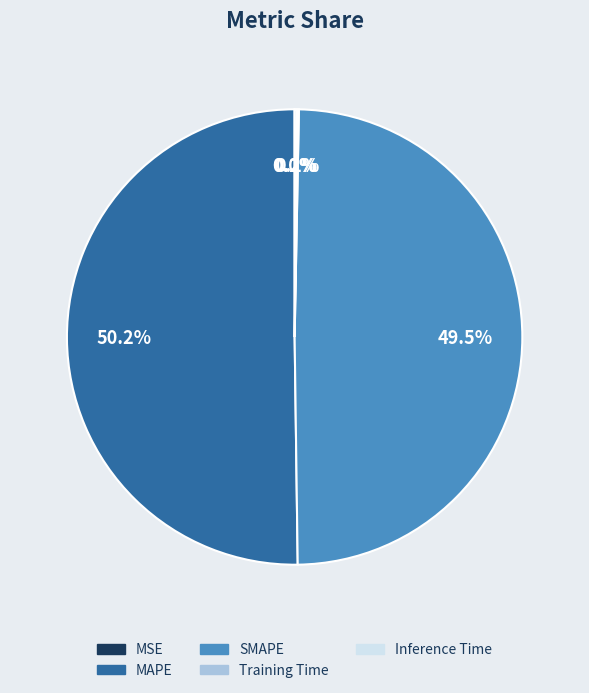

Which category has the biggest portion of the pie?

MAPE